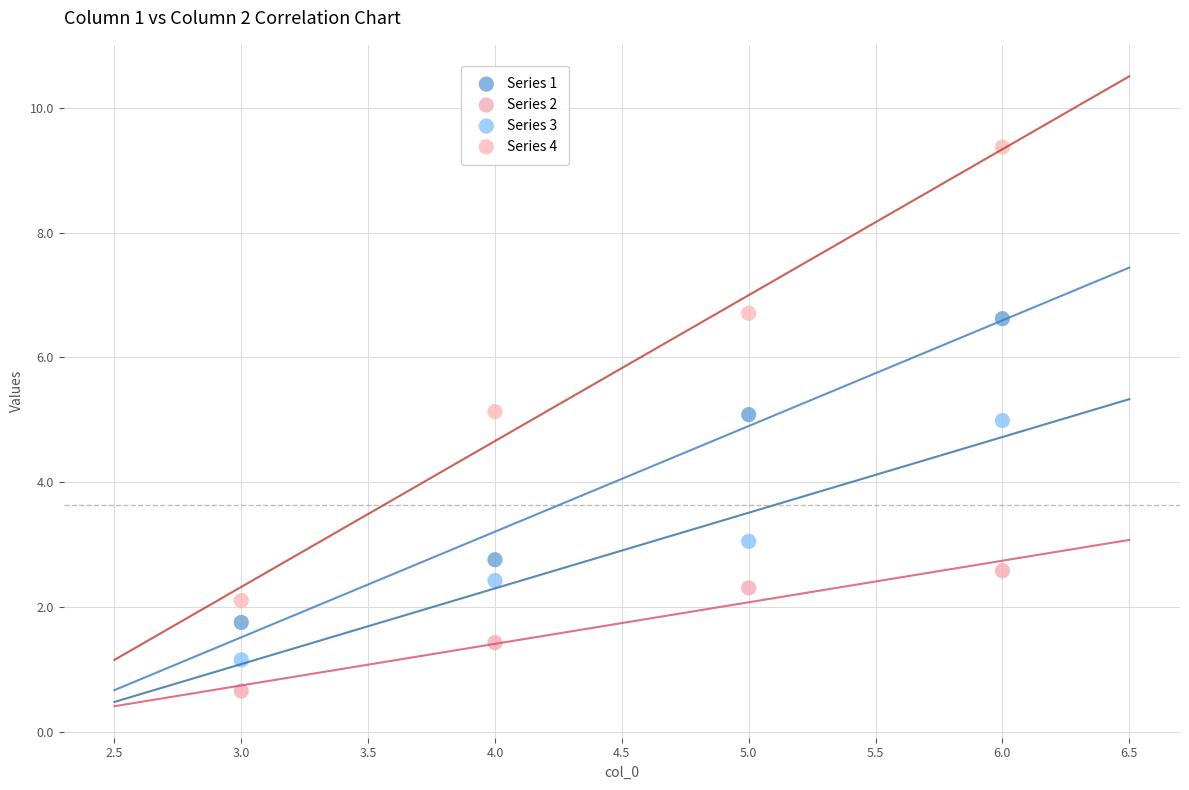

What are all the series names shown in the legend?

Series 1, Series 2, Series 3, Series 4